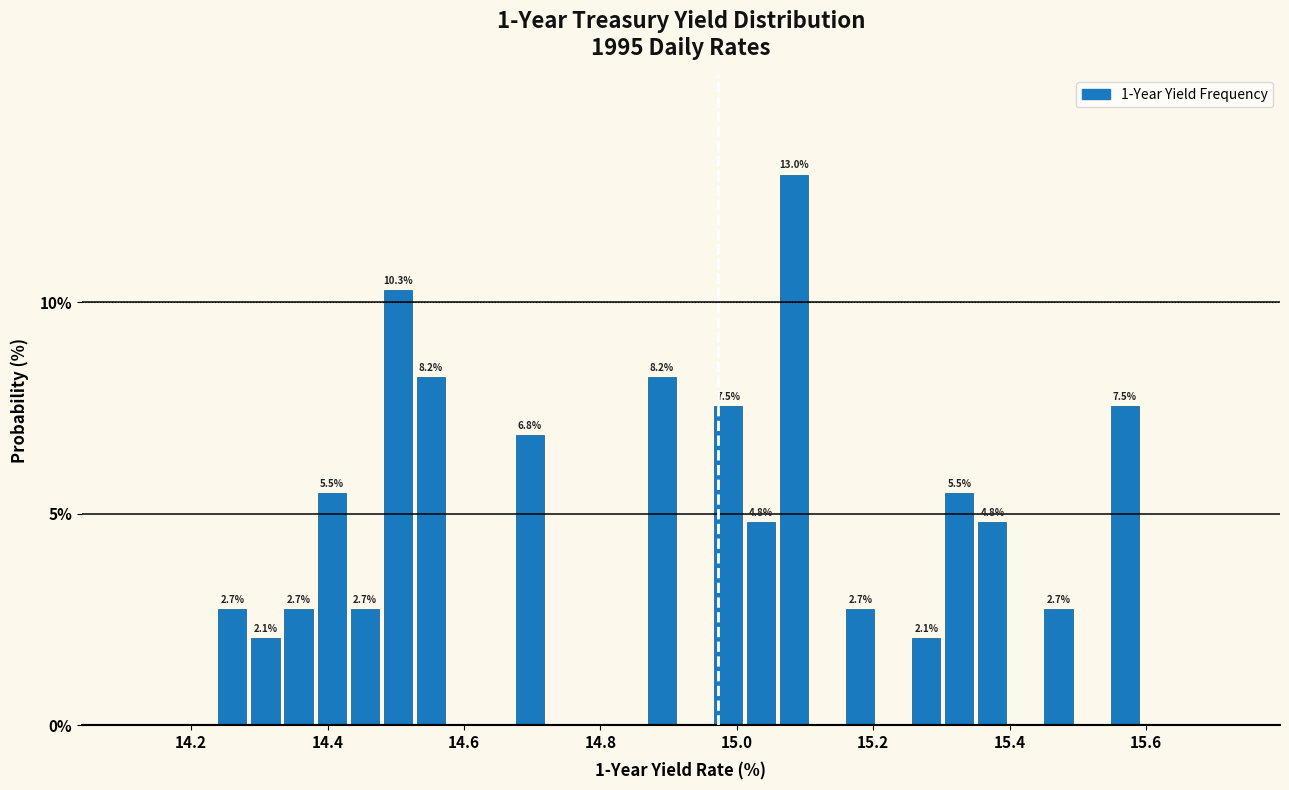

Around what value on the x-axis is the tallest bar? Give the approximate position of its centre, as read against the axis.

15.08